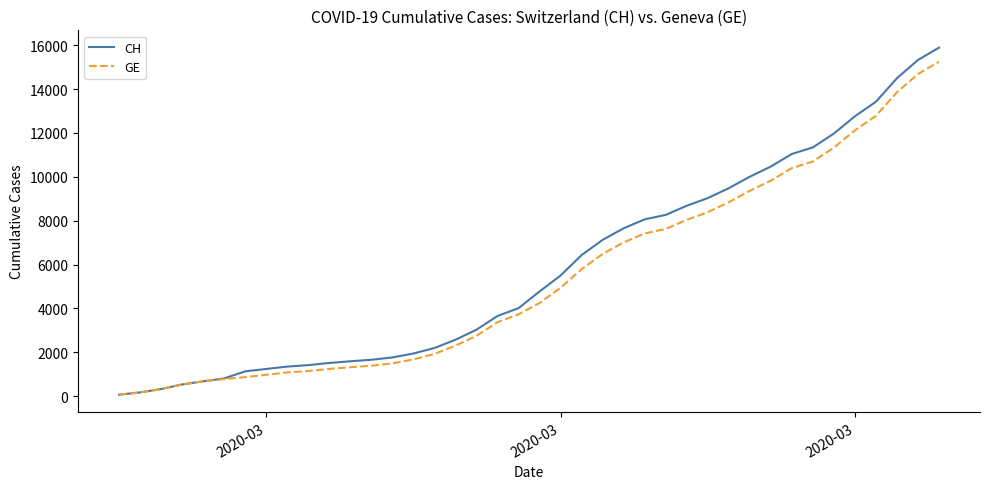

Which series has the largest range (max minus min)?

CH